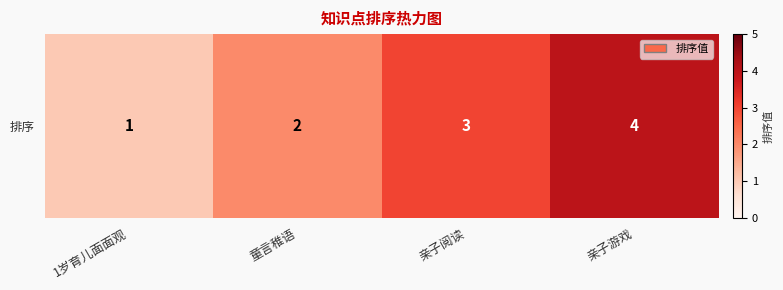

Reading left to right, transcribe all the data shown in this chart.

1	2	3	4